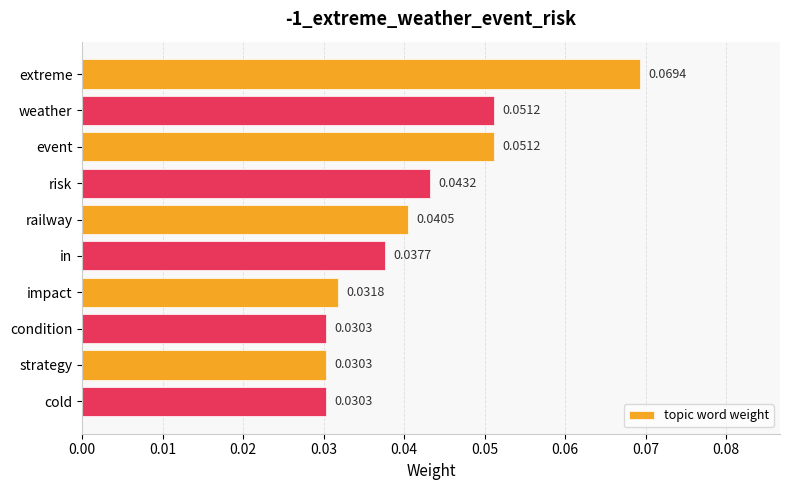

What is the sum of all values?

0.4